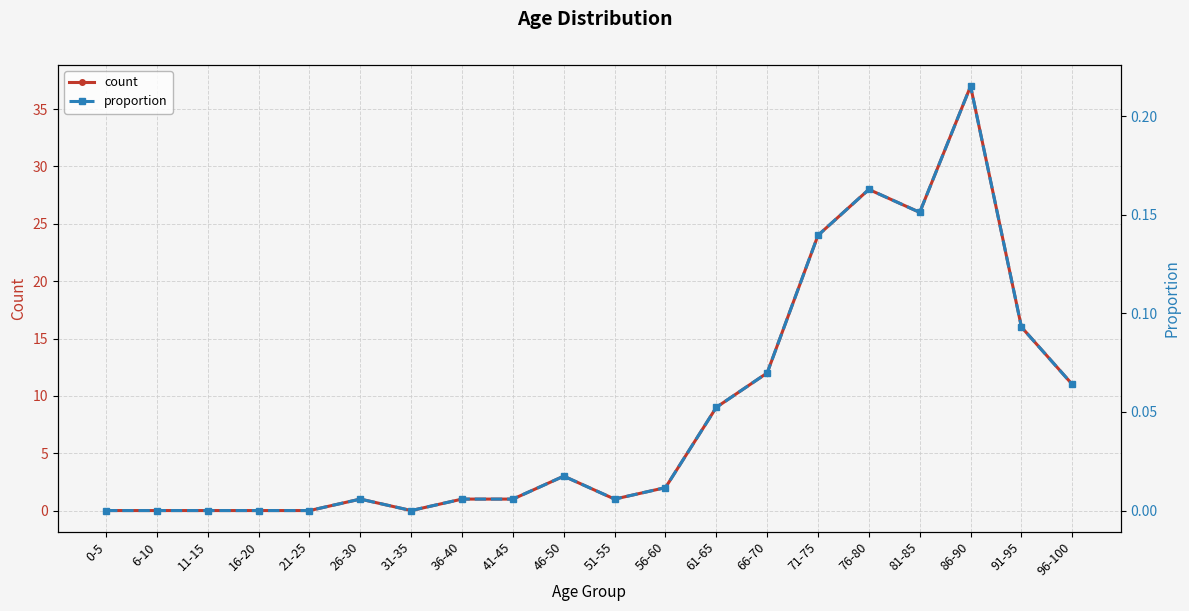

Reading left to right, what are all the values shown in this chart?

count: 0.0	0.0	0.0	0.0	0.0	1.0	0.0	1.0	1.0	3.0	1.0	2.0	9.0	12.0	24.0	28.0	26.0	37.0	16.0	11.0
proportion: 0.0	0.0	0.0	0.0	0.0	0.0	0.0	0.0	0.0	0.0	0.0	0.0	0.1	0.1	0.1	0.2	0.2	0.2	0.1	0.1